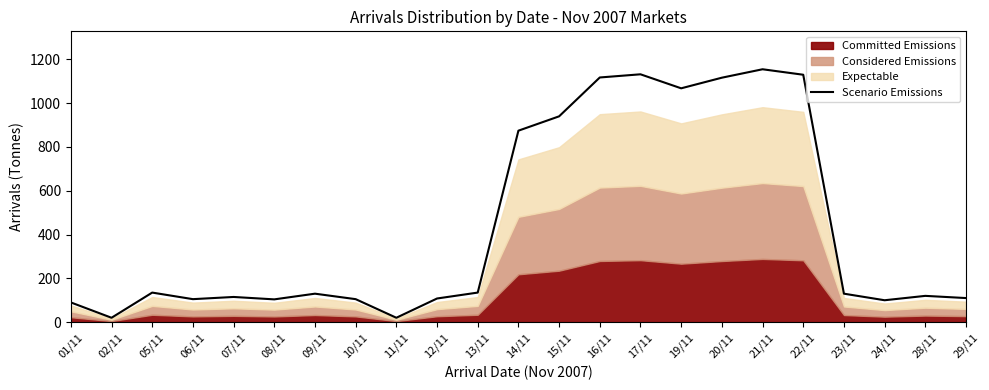

How many data points are less than 130?

11